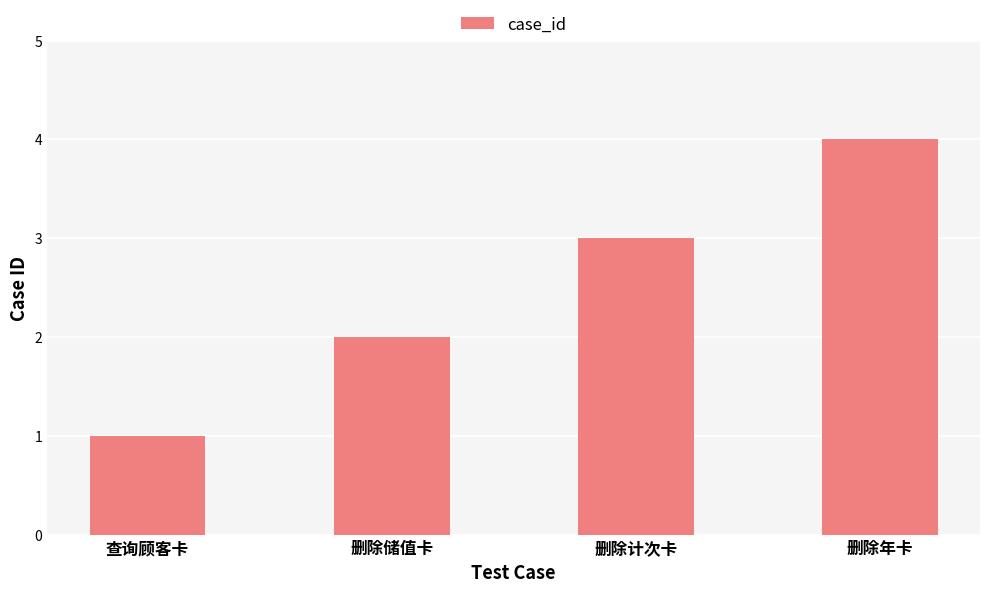

Reading right to left, transcribe all the data shown in this chart.

删除年卡=4	删除计次卡=3	删除储值卡=2	查询顾客卡=1